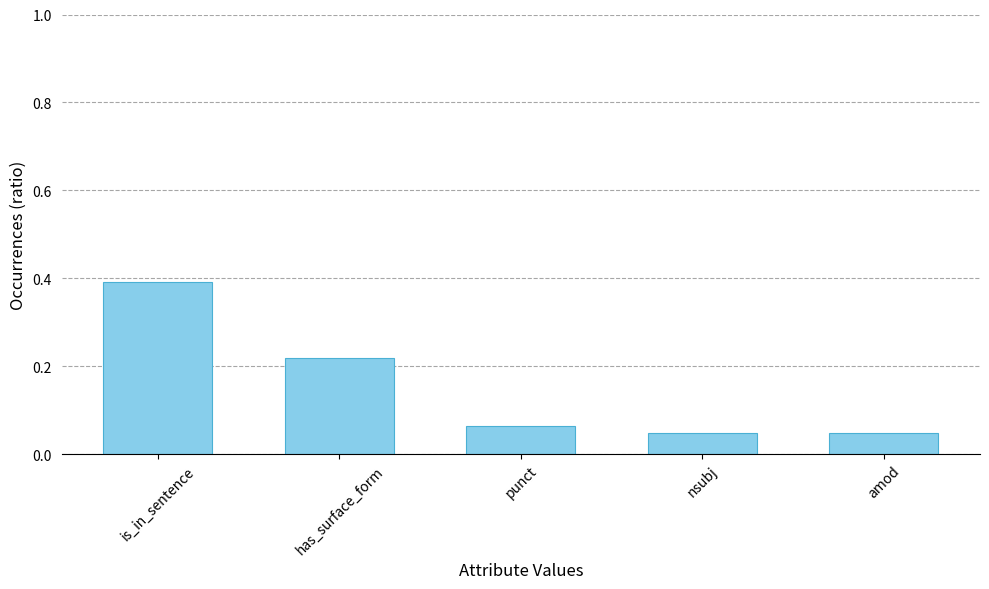

How many categories are shown in the chart?

5